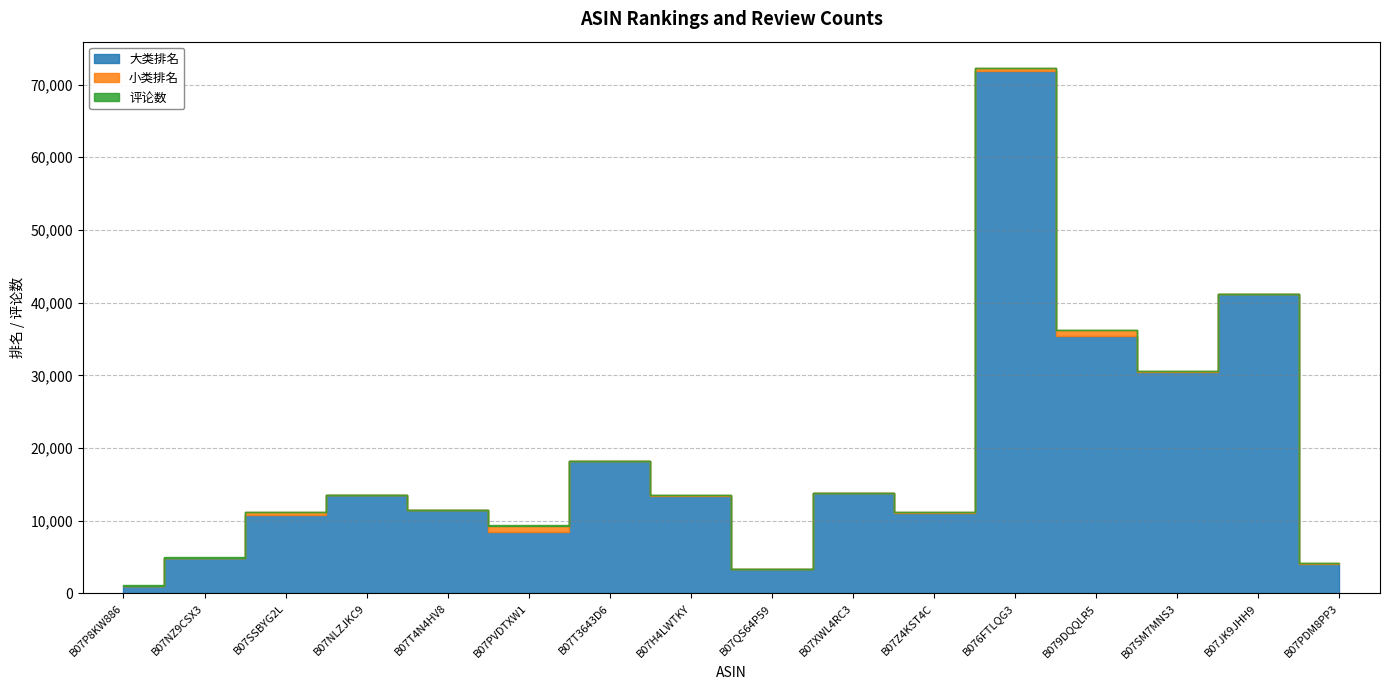

Which label corresponds to the largest value in the chart?

B076FTLQG3